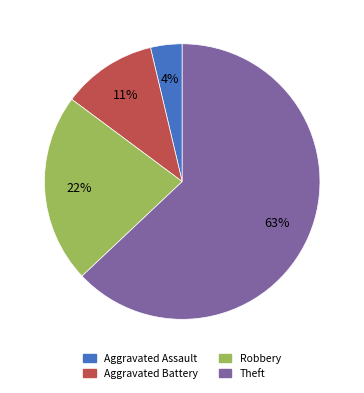

Does any single category account for the majority?

Yes